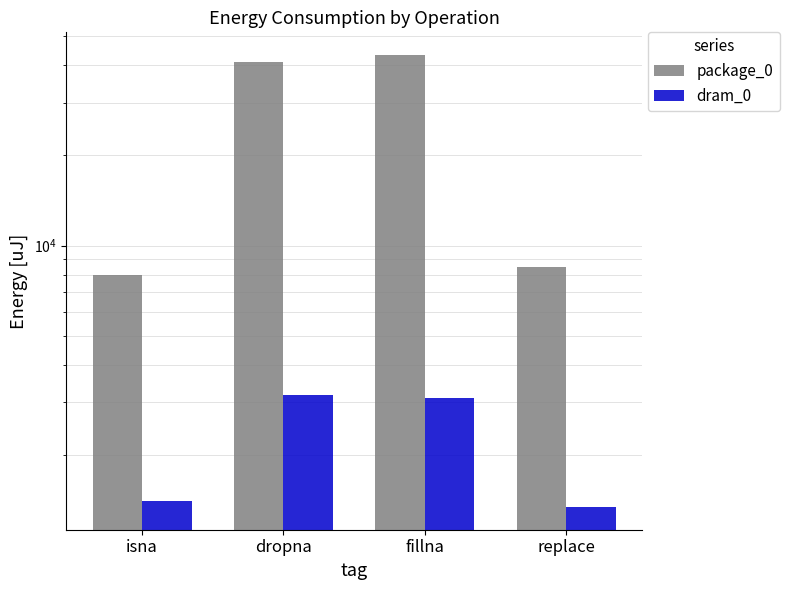

What are all the series names shown in the legend?

package_0, dram_0